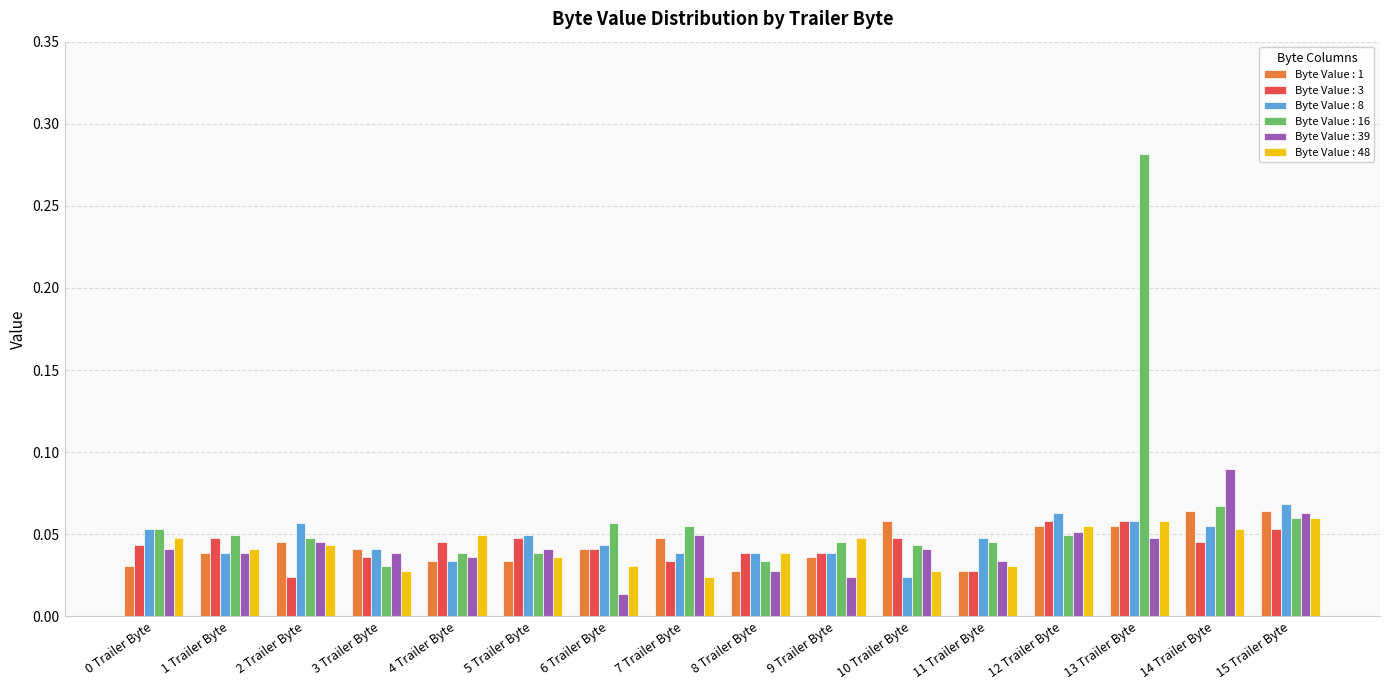

At which category is the sum across all series the highest?

13 Trailer Byte